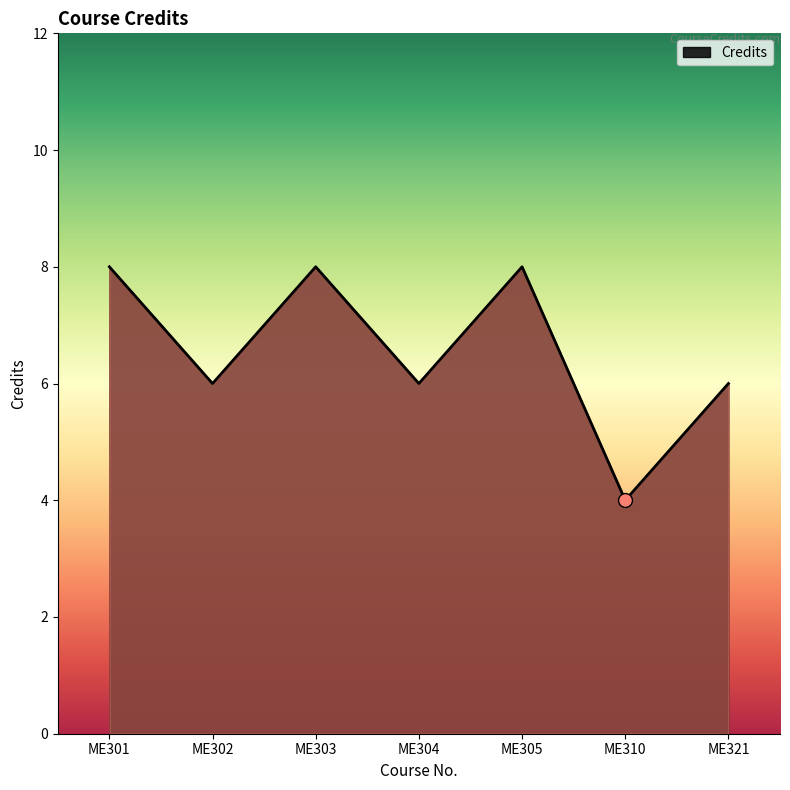

True or false: there are more than 0 points higher than both neighbors.

True